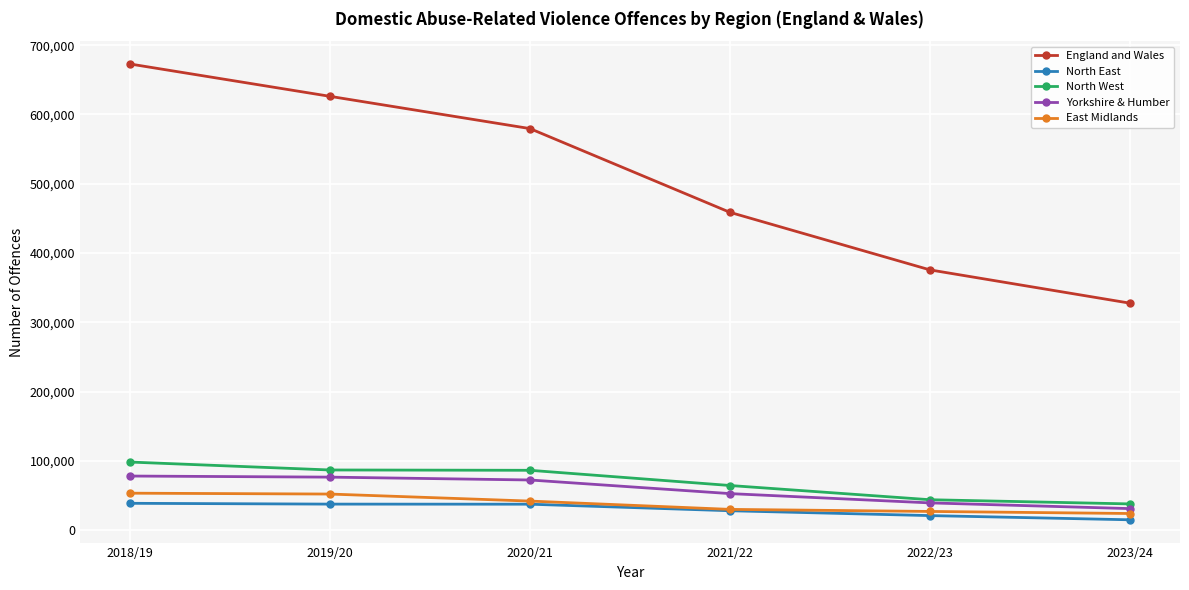

What is the lowest value of the East Midlands series?

23915